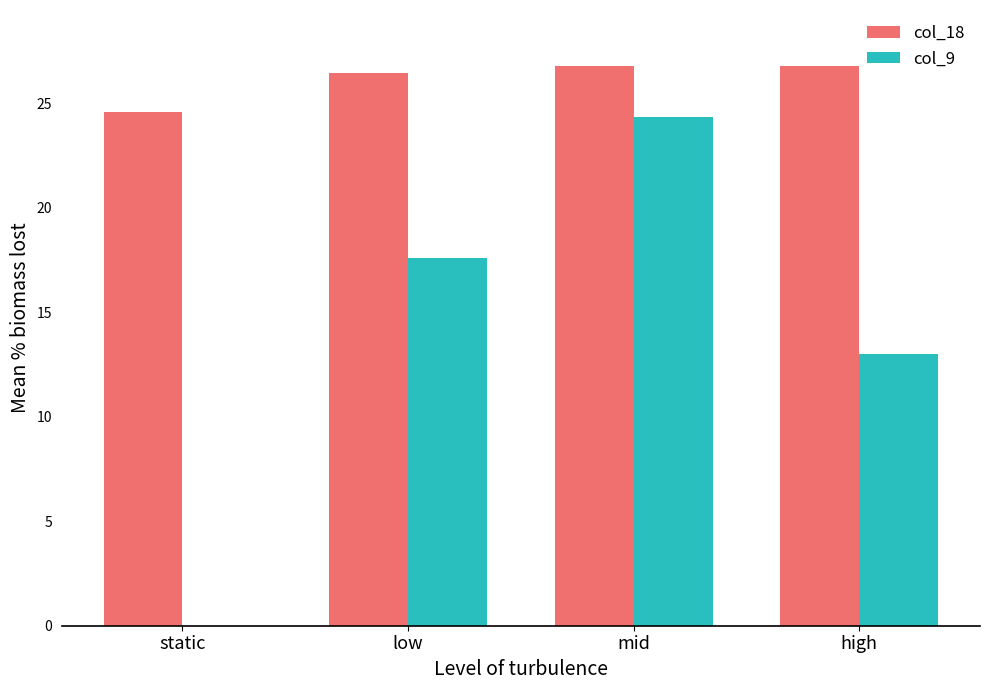

Is it true that col_18 equals 13.1 at high?

False